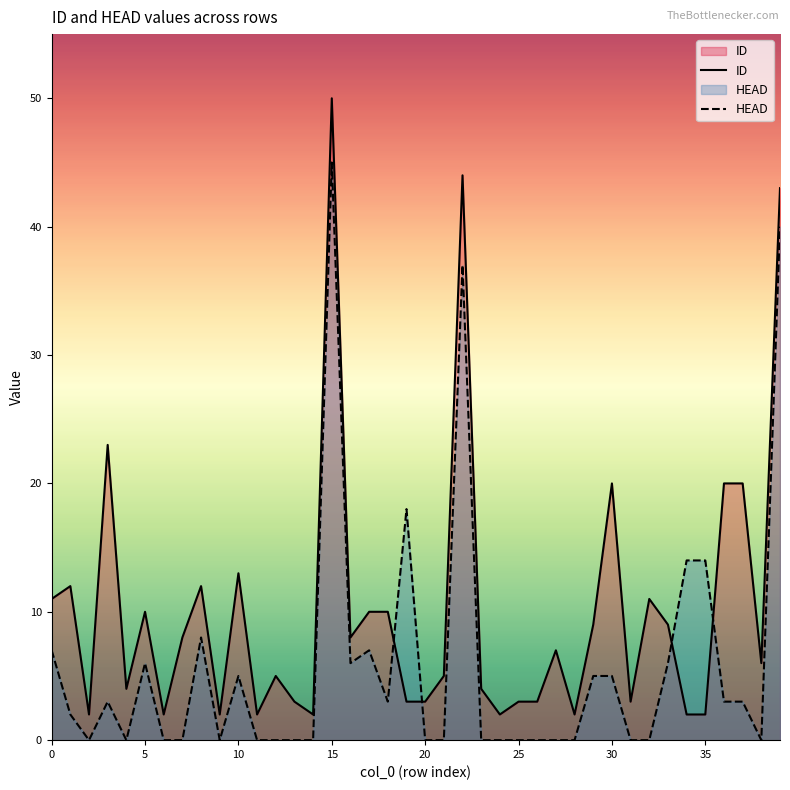

At which category is the sum across all series the highest?

15